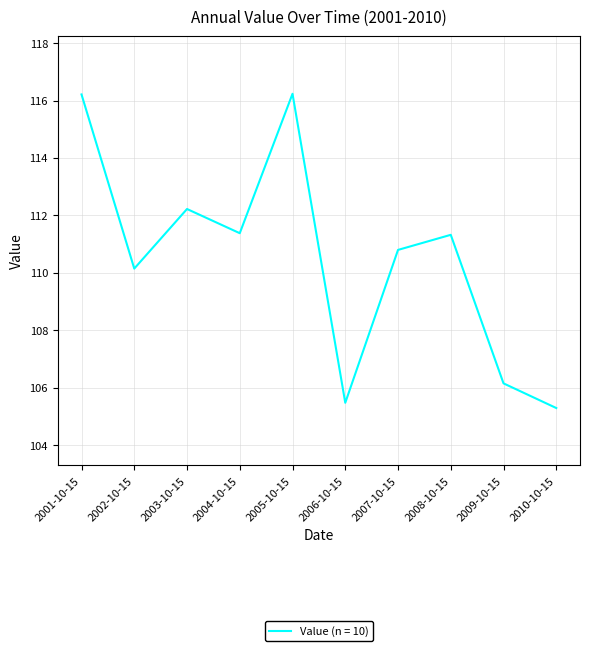

What is the difference between the maximum and minimum values?

10.9